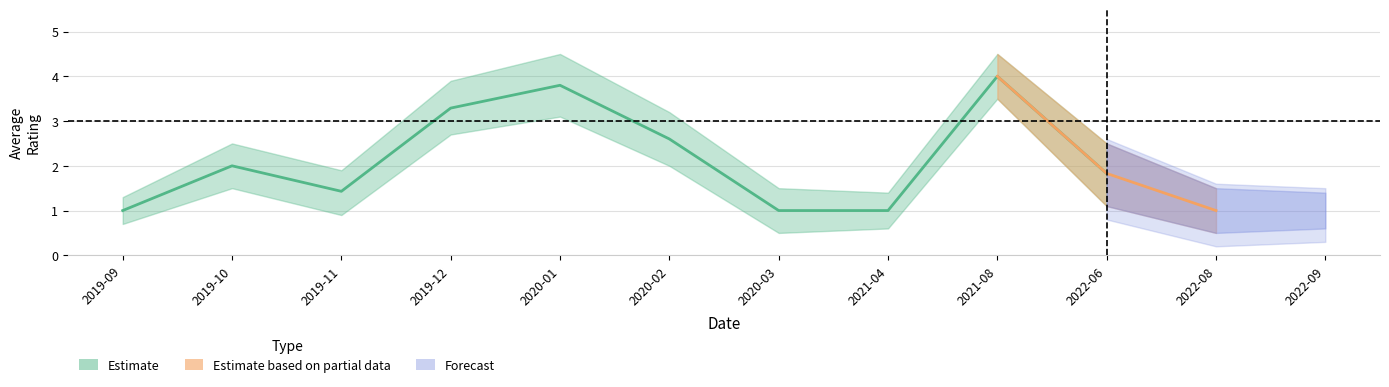

At which category does mean_rating reach its first local valley?

2019-11